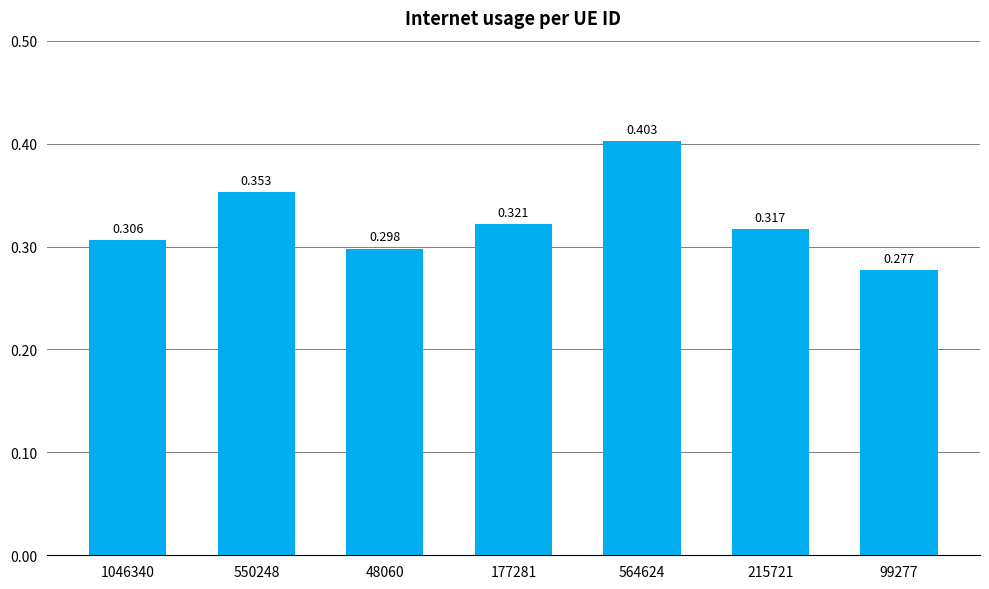

Rank the categories by value from lowest to highest.

99277, 48060, 1046340, 215721, 177281, 550248, 564624